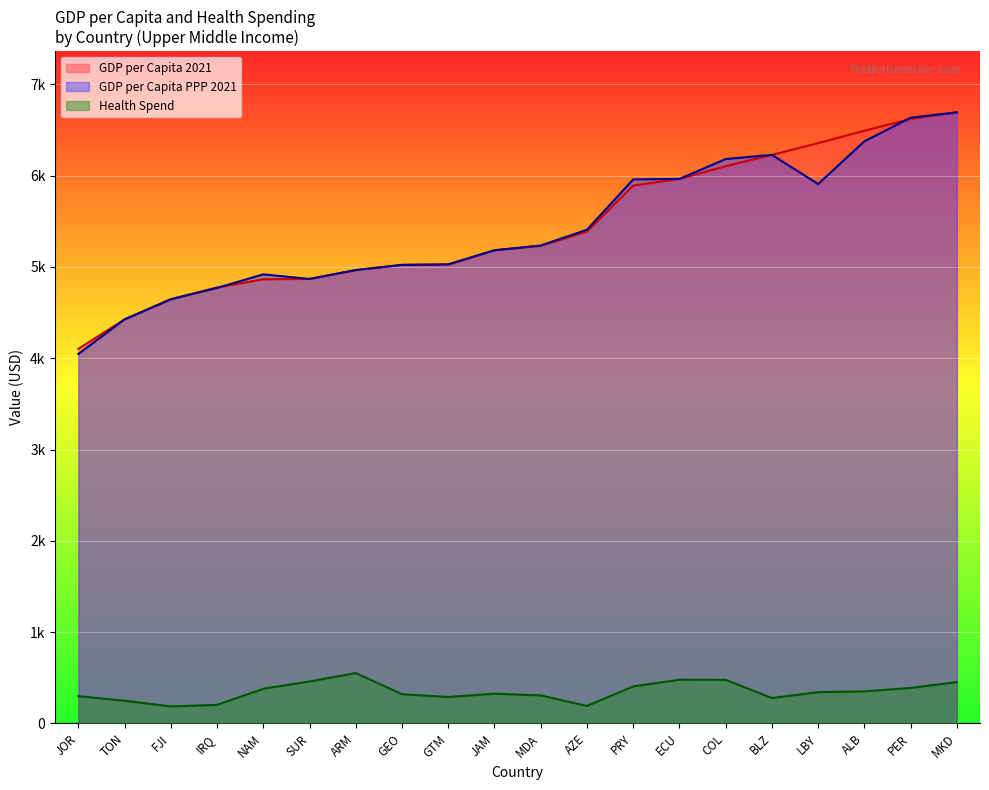

True or false: GDP_cap_2021 and Health_spend cross at least once.

False